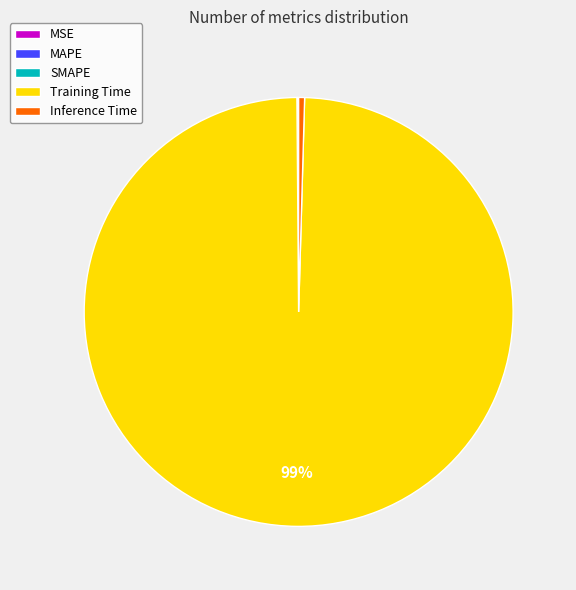

To the nearest percent, what is the average slice percentage?

20%